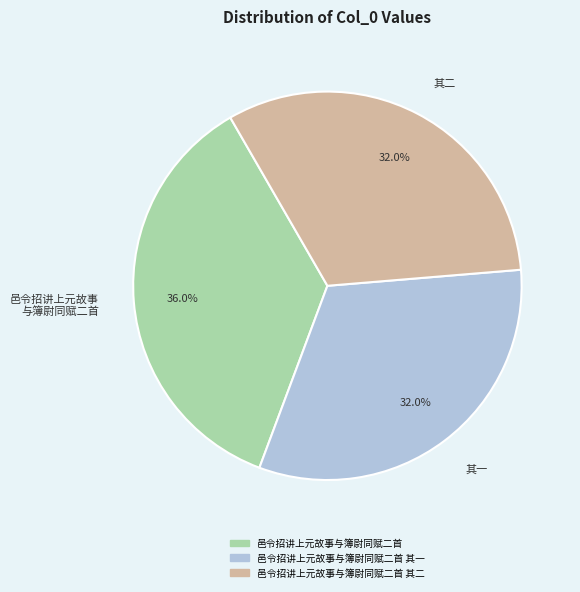

Count the number of slices in the pie.

3